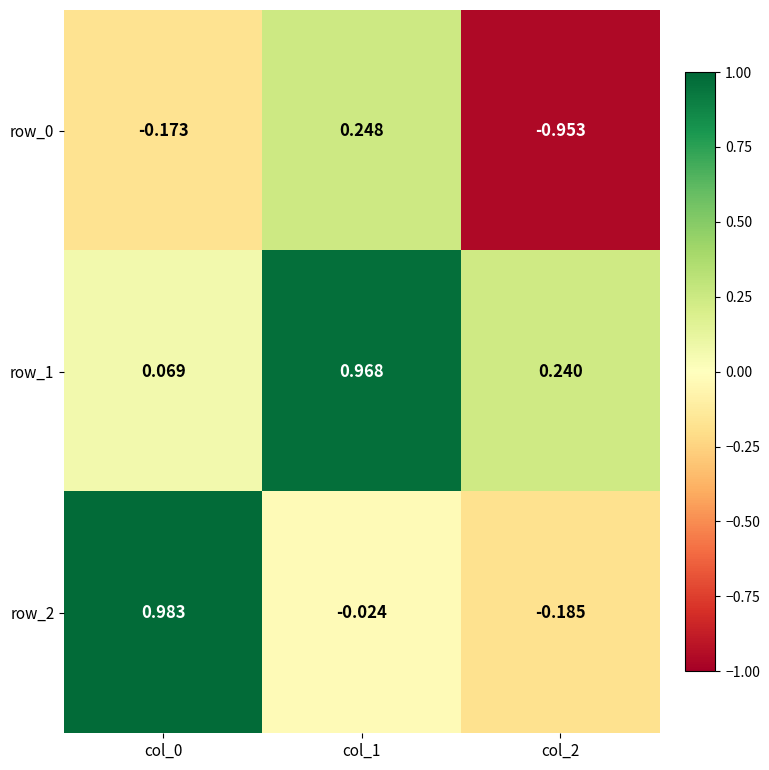

What is the sum of all row_0 values?

-0.9